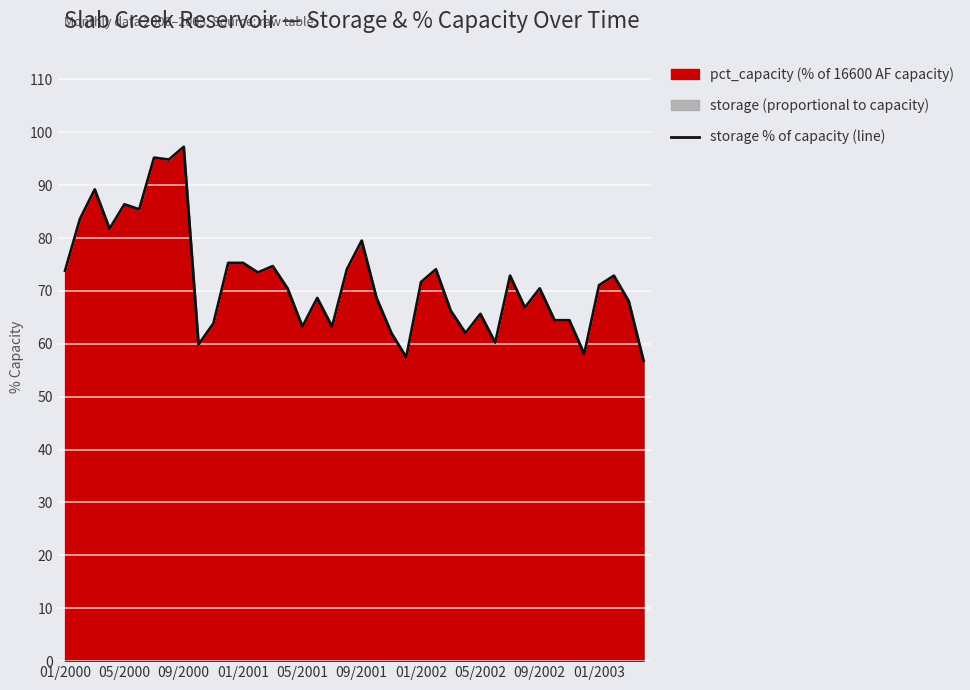

How many lines are shown in the chart?

1